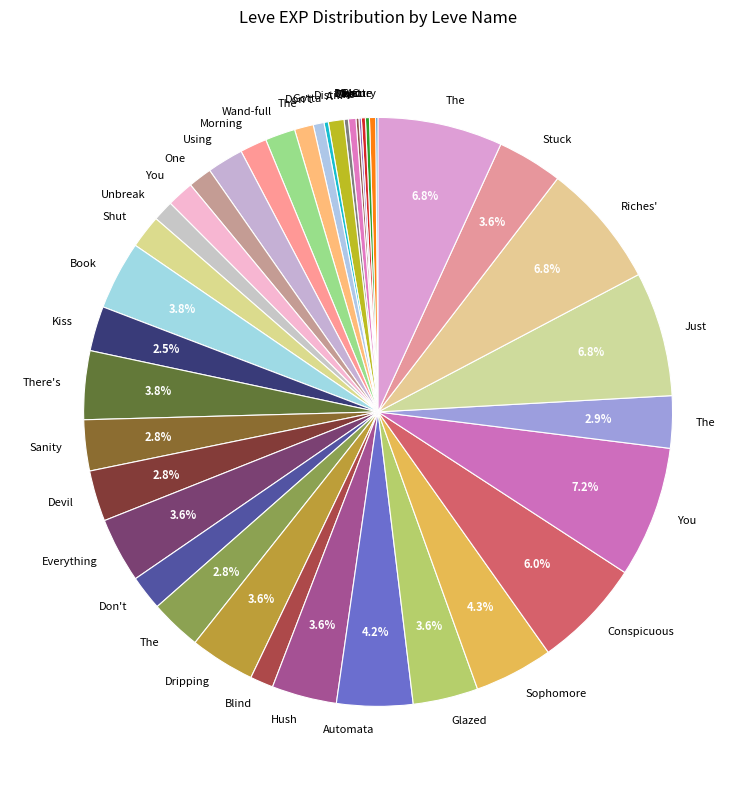

How many slices are in this pie chart?

40